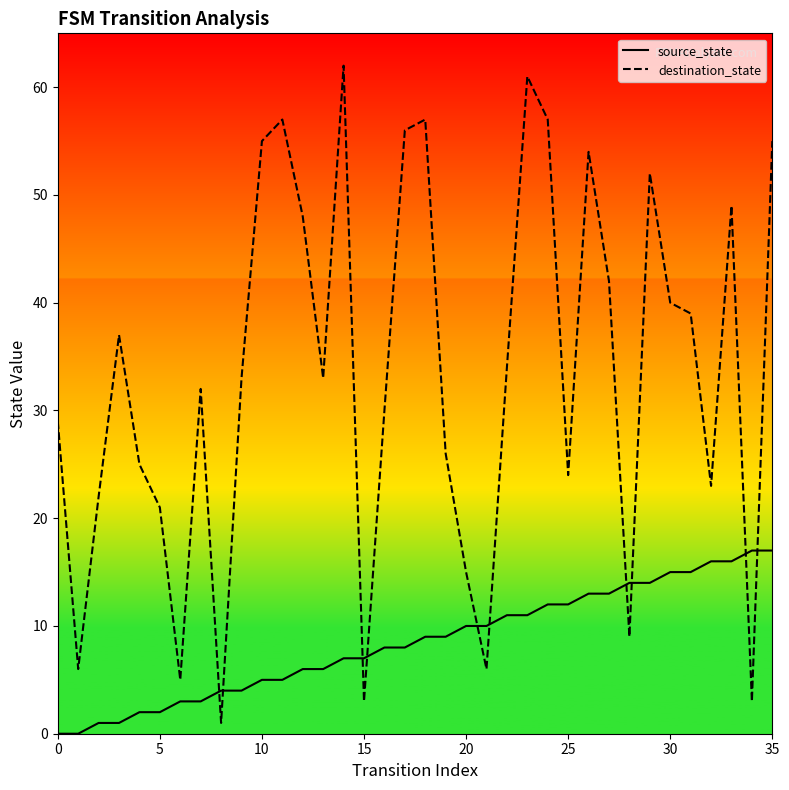

After their last crossing, which series has the higher values: source_state or destination_state?

destination_state